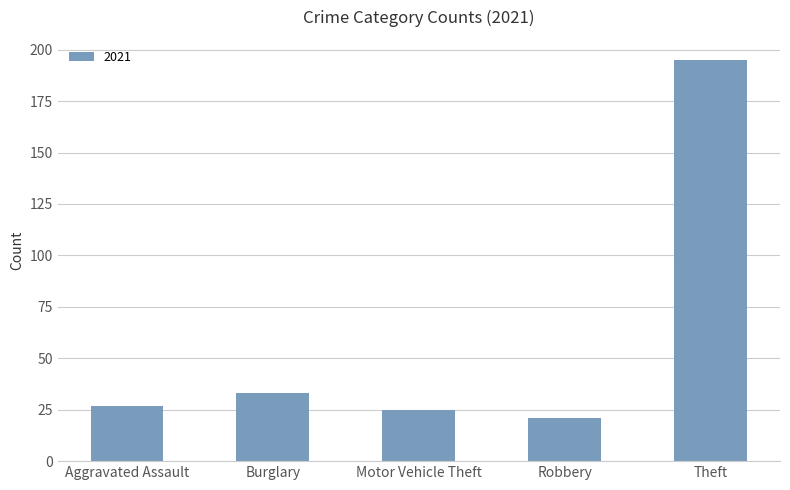

True or false: the data shows 42 at Aggravated Assault.

False